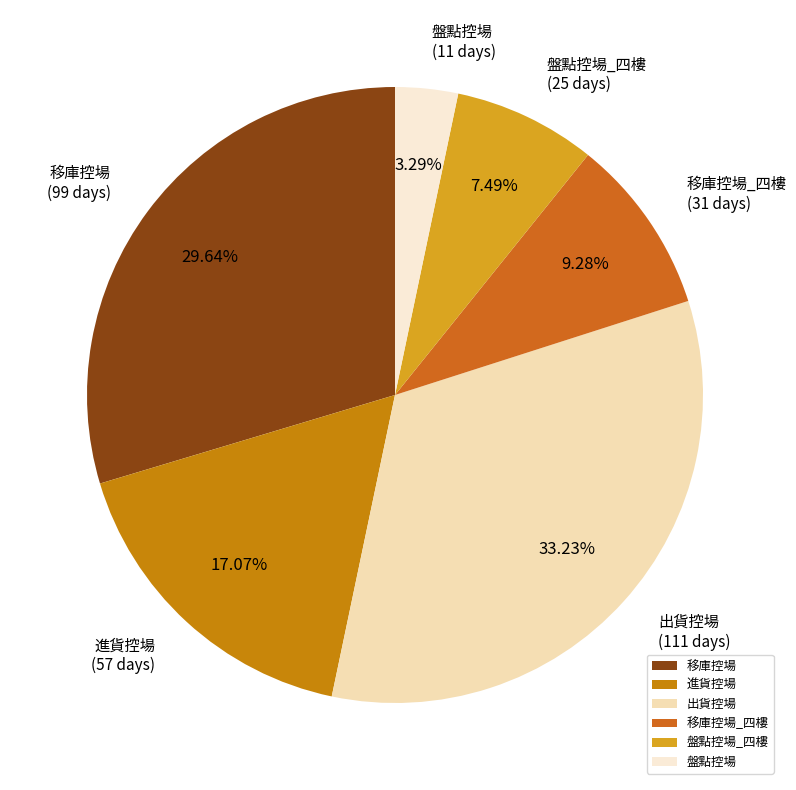

What percentage is the 移庫控場 slice, to the nearest percent?

30%